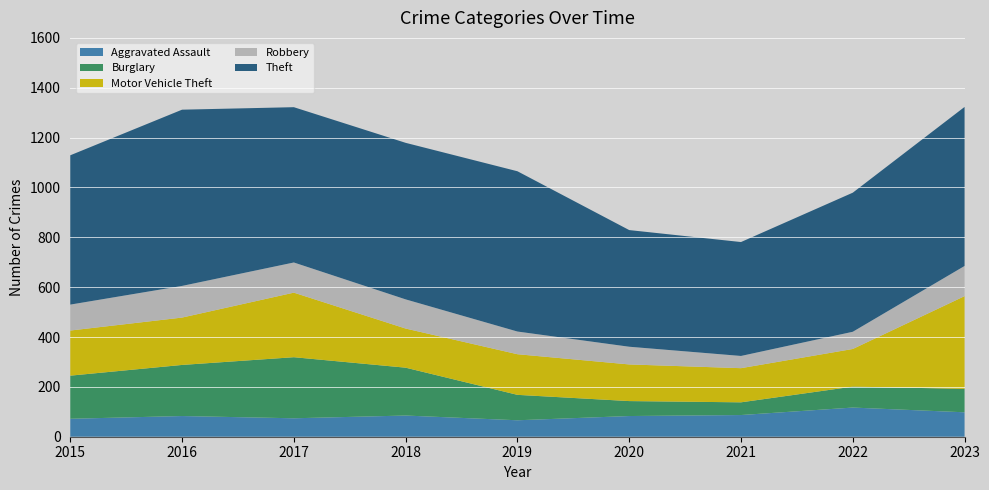

Reading left to right, transcribe all the data shown in this chart.

Aggravated Assault: 72	83	74	85	66	83	87	117	98
Burglary: 173	205	245	192	102	60	51	84	94
Motor Vehicle Theft: 181	190	259	157	163	147	137	151	372
Robbery: 104	127	121	117	91	71	49	69	121
Theft: 599	707	623	628	643	468	457	558	638